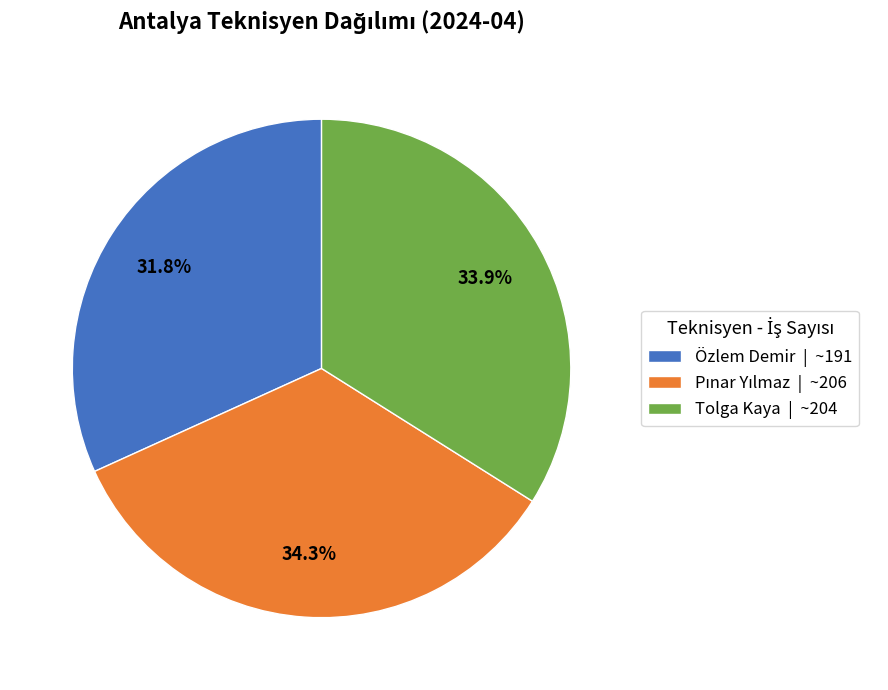

What is the ratio of the value at Tolga Kaya | ~204 to the value at Özlem Demir | ~191?

1.1